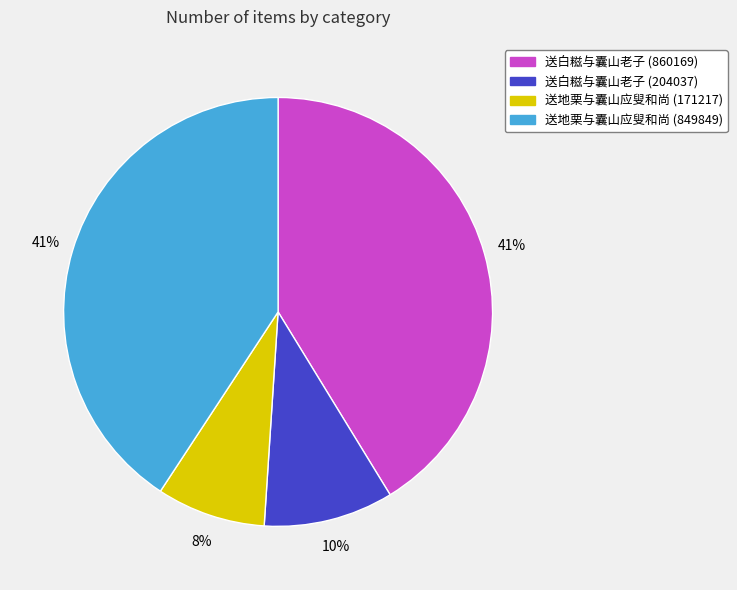

Does 送白糍与囊山老子 (860169) account for over 50% of the chart?

No